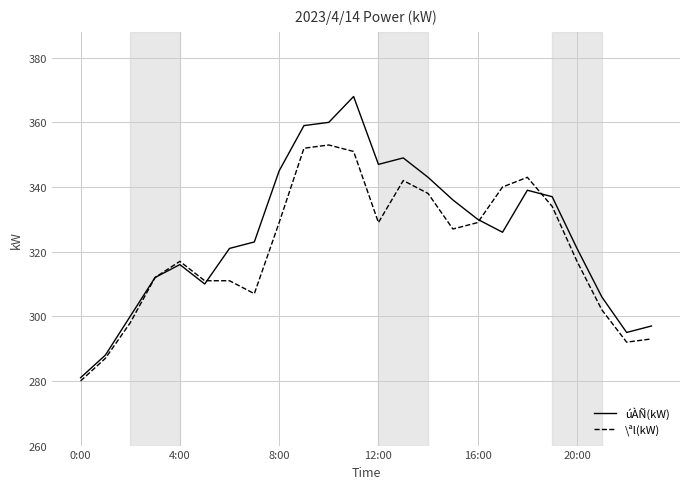

How many lines are shown in the chart?

2